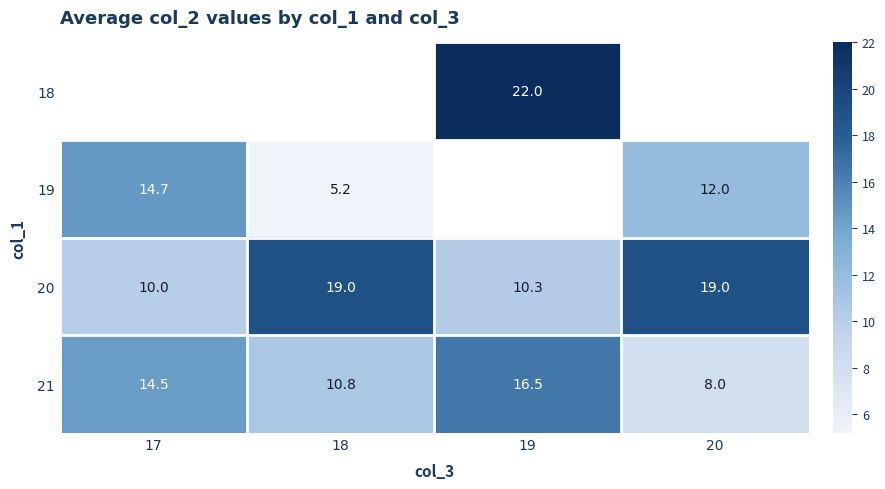

The 21 series shows 16.5 at 19. True or false?

True